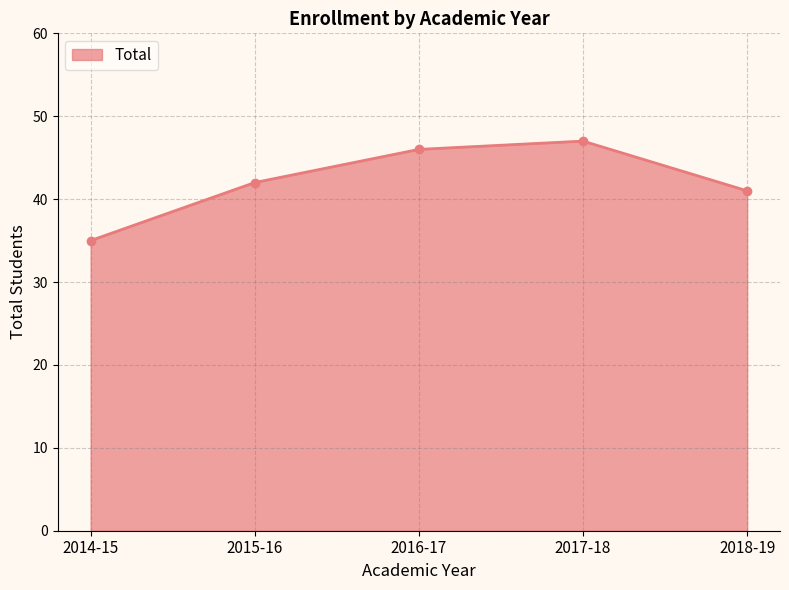

The value at 2017-18 is 80. True or false?

False